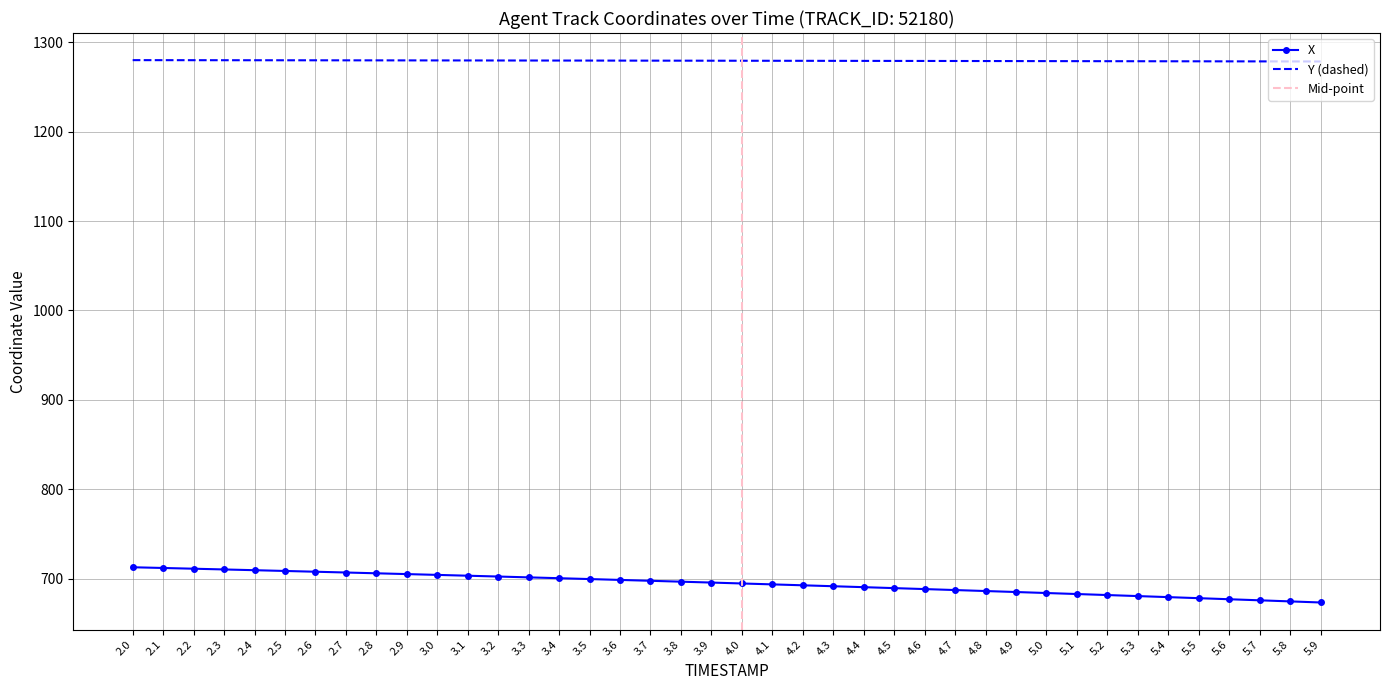

Does the chart have visible grid lines?

Yes